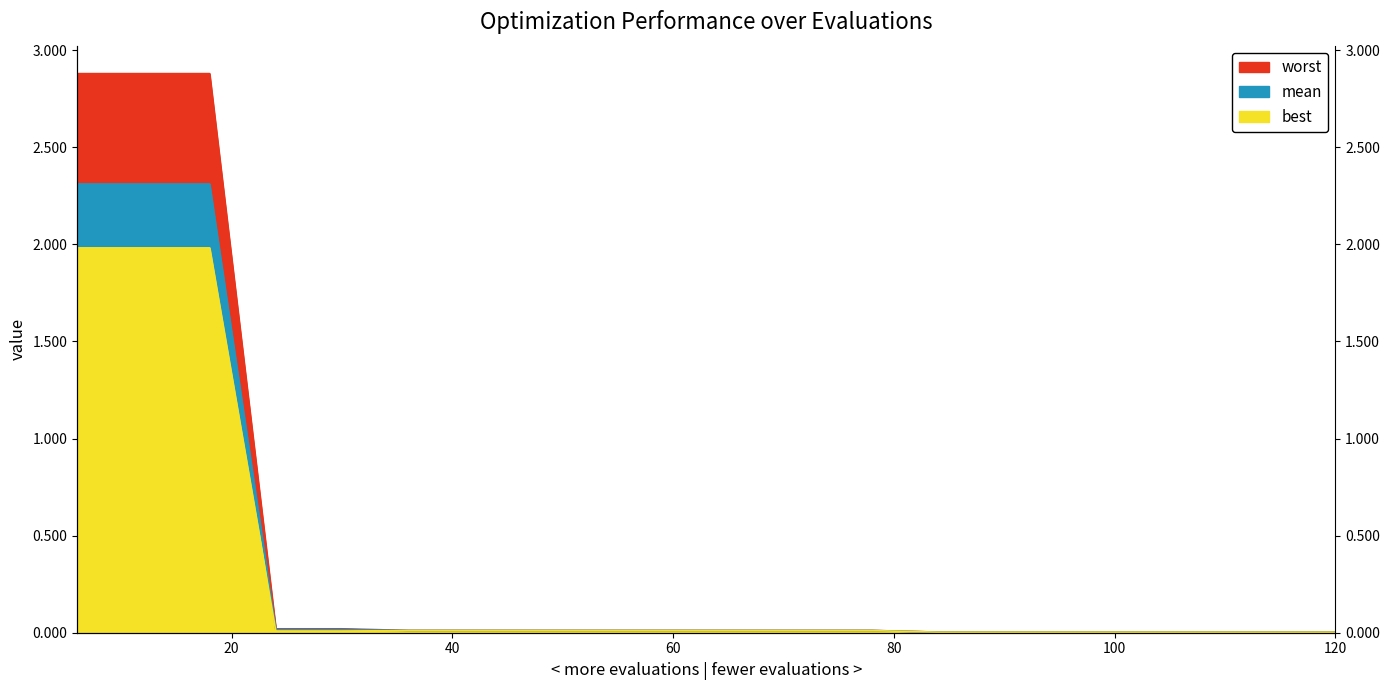

Which series has the largest total across all categories?

worst